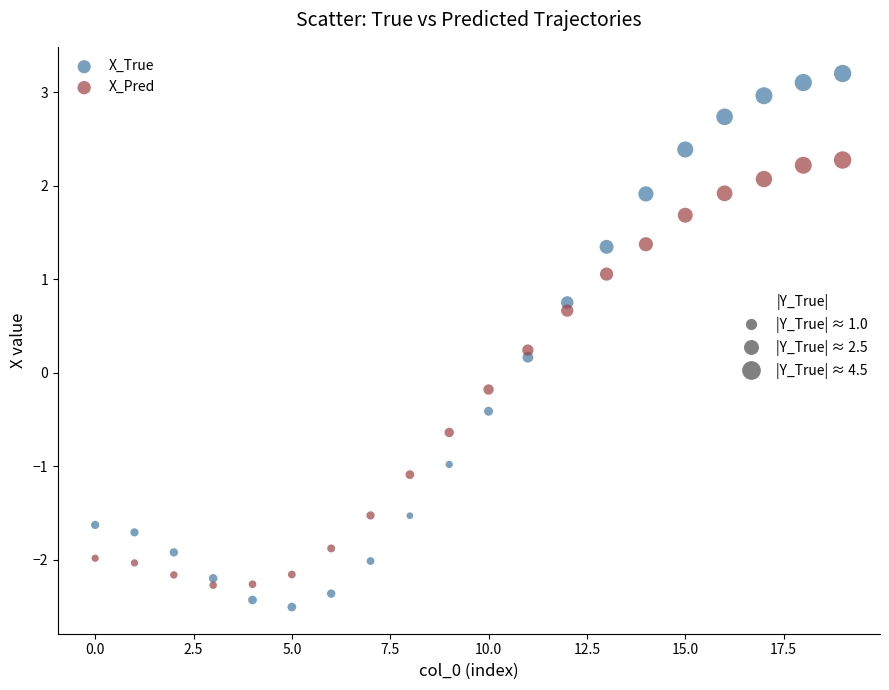

Which series has the largest Y range (max minus min)?

X_True